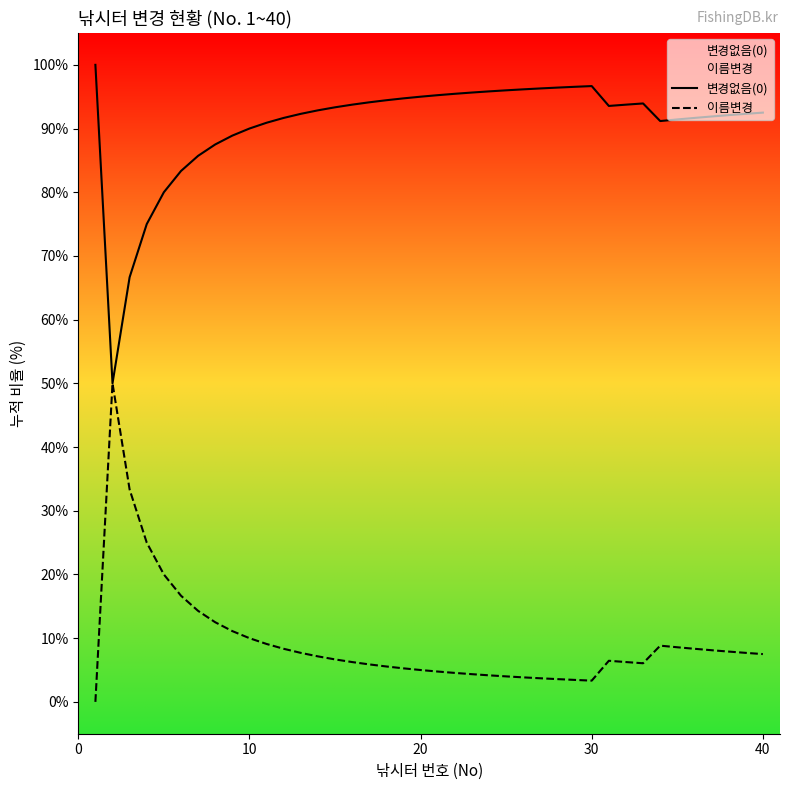

What is the difference between the highest and lowest values at 40?

85.0